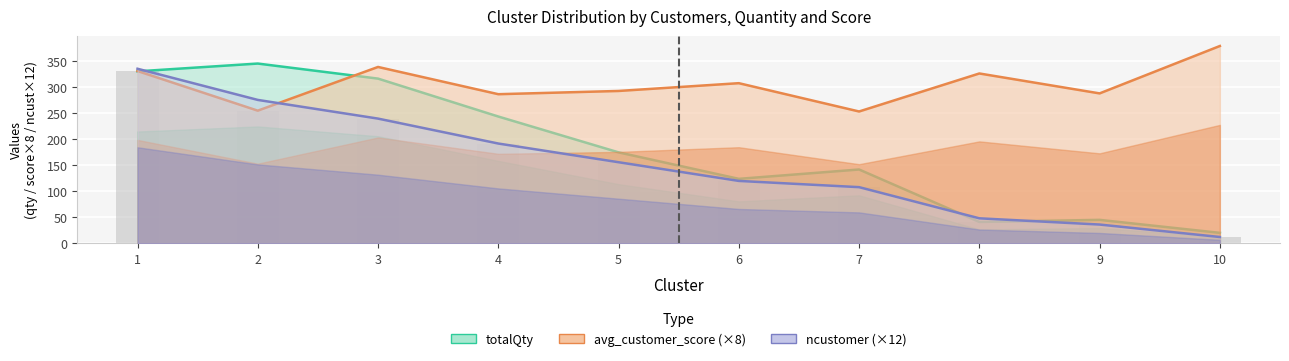

Between 7 and 5, which is larger?

5